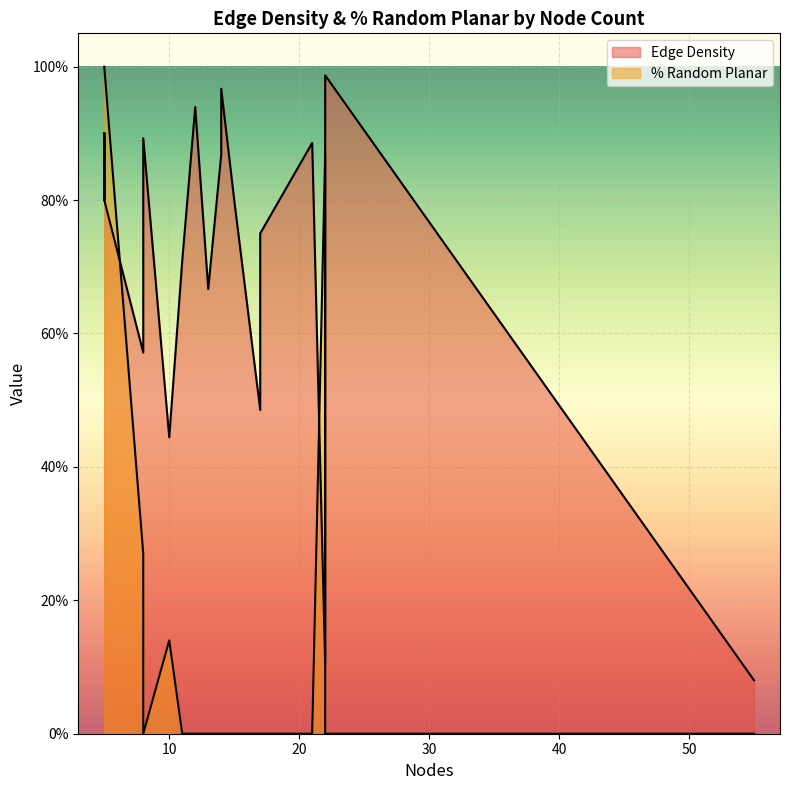

What is the total value across all series at 5?

1.9